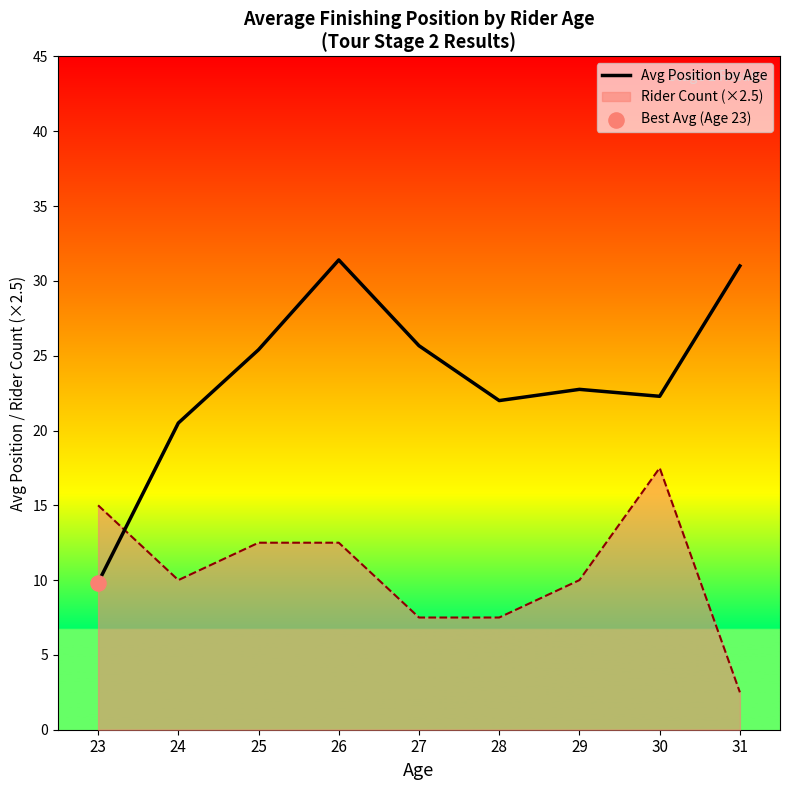

What is the ratio of the value at 27 to the value at 24?

1.3